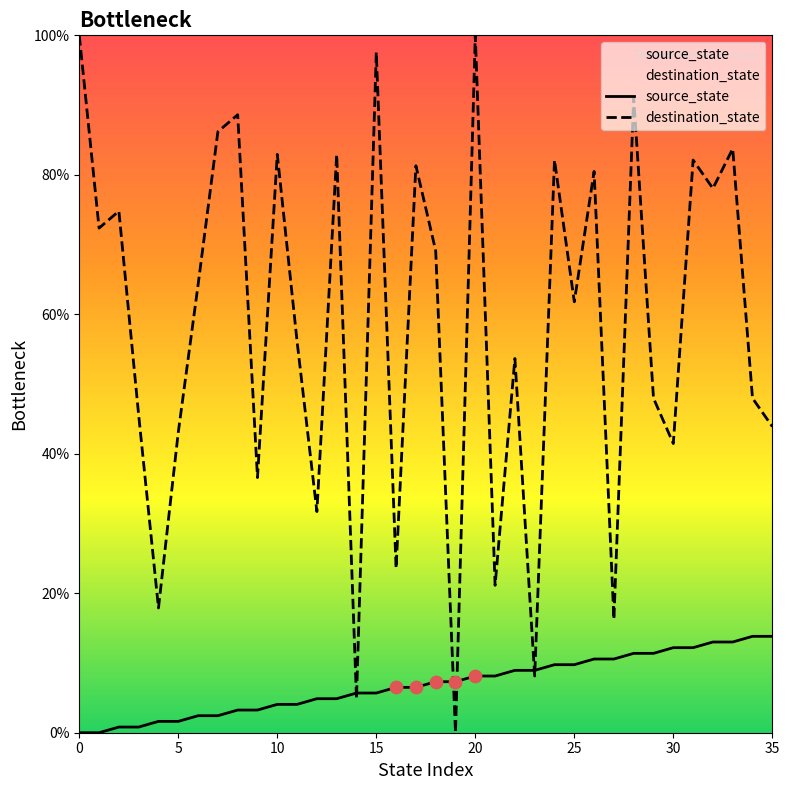

At how many categories does at least one series exceed 85?

6